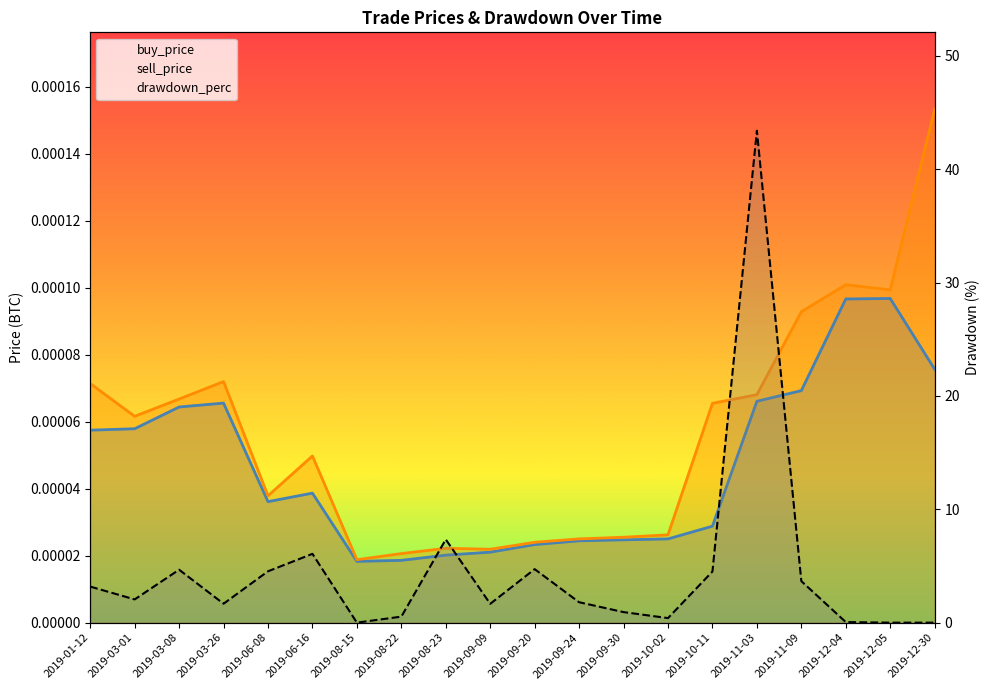

Count the buy_price values in the range 0 to 1.

20